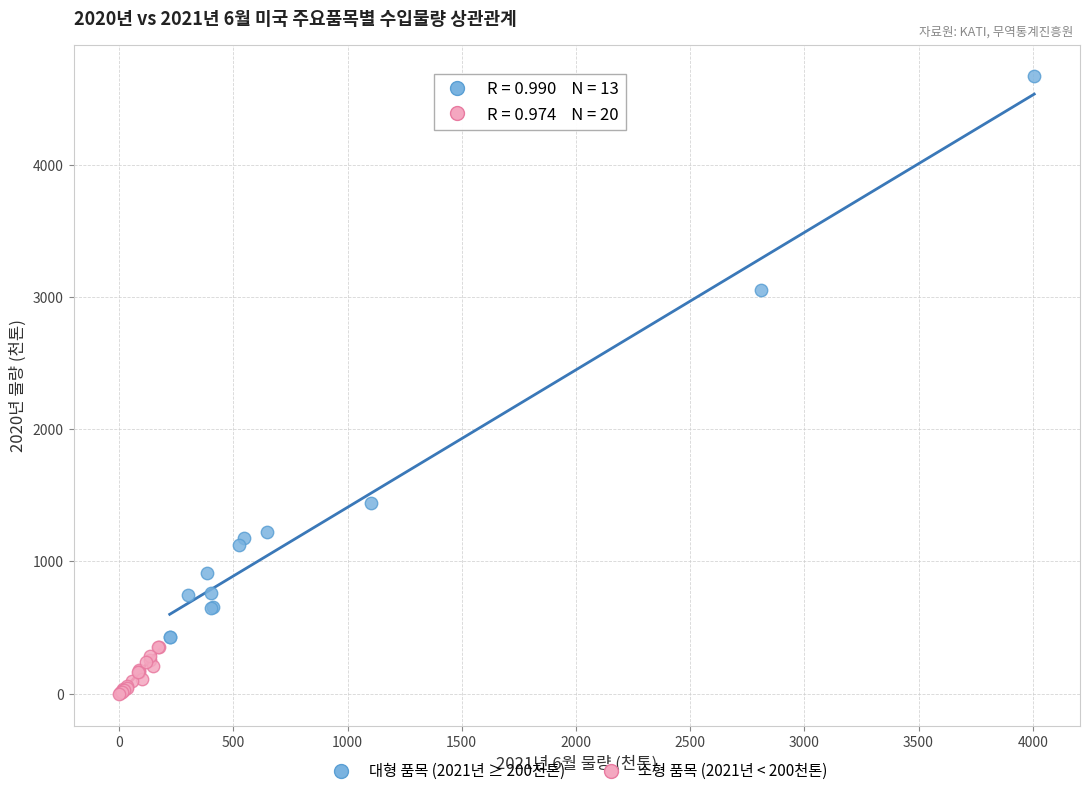

What are all the series names shown in the legend?

대형 품목 (2021년 ≥ 200천톤), 소형 품목 (2021년 < 200천톤)